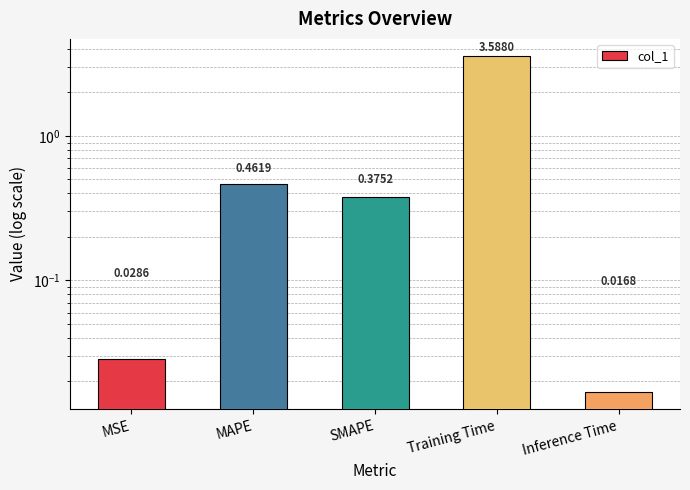

What is the maximum value shown in the chart?

3.6